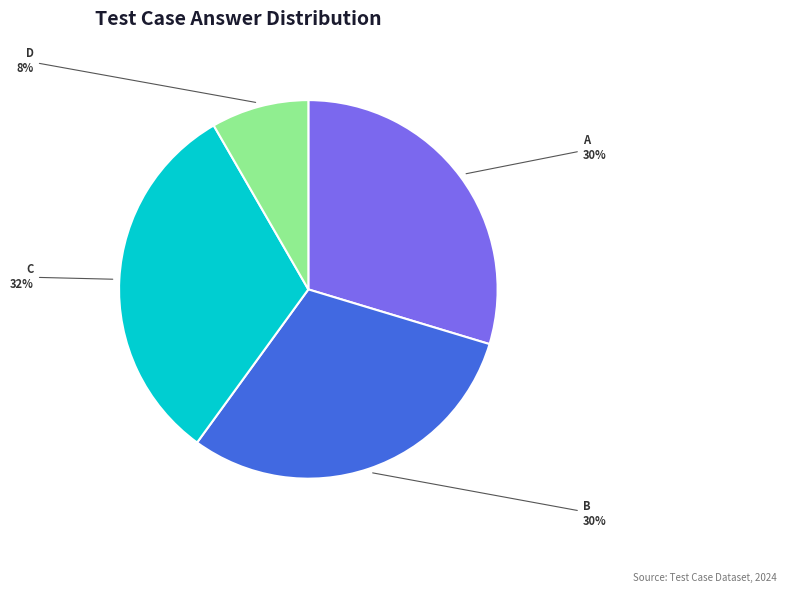

Which slice is the largest?

C